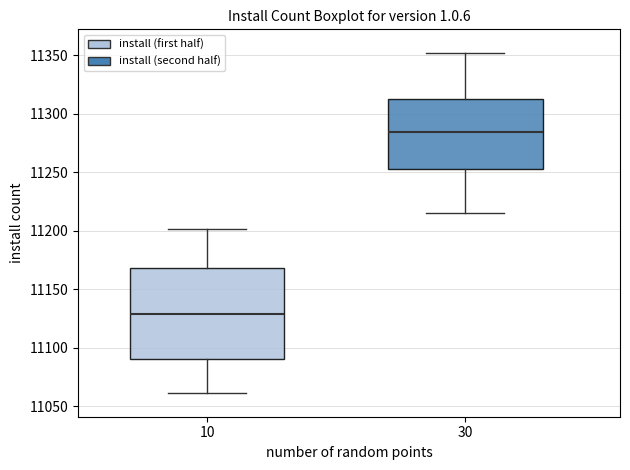

Comparing the boxes themselves (not the whiskers), which one is the tallest?

10